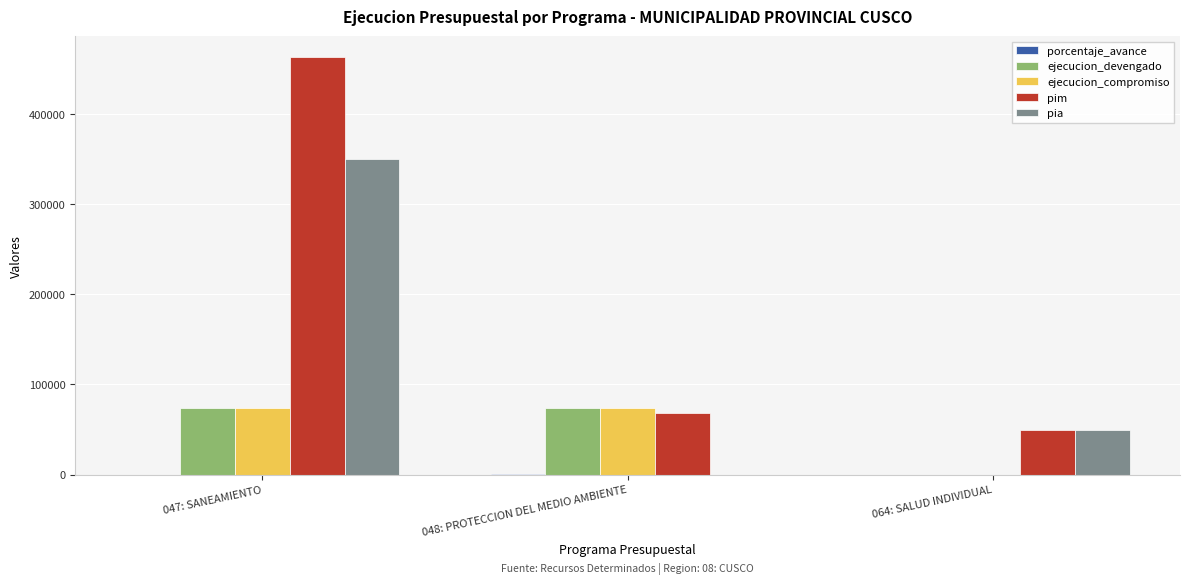

The pia series shows 0.0 at 048: PROTECCION DEL MEDIO AMBIENTE. True or false?

True